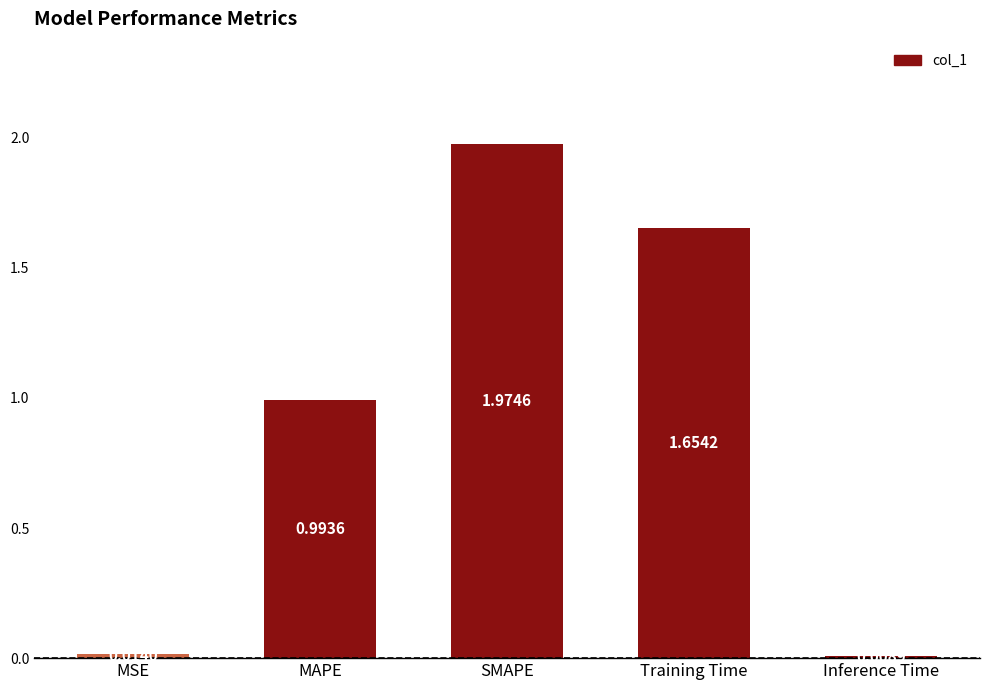

Does the chart contain any negative values?

No